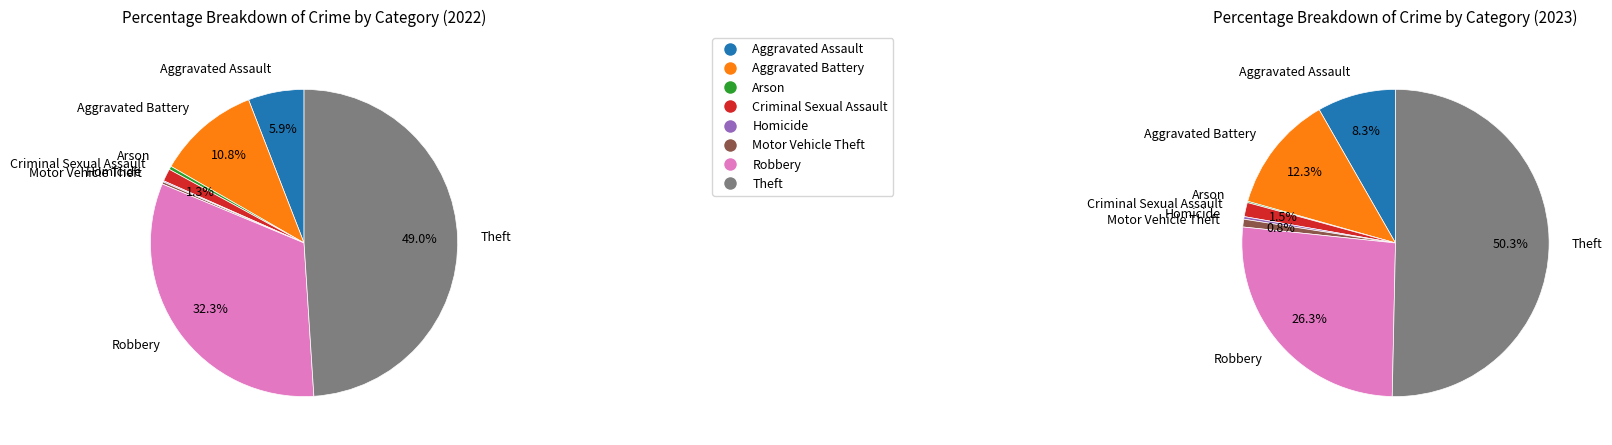

The 6 slice represents 26% of the pie. True or false?

True